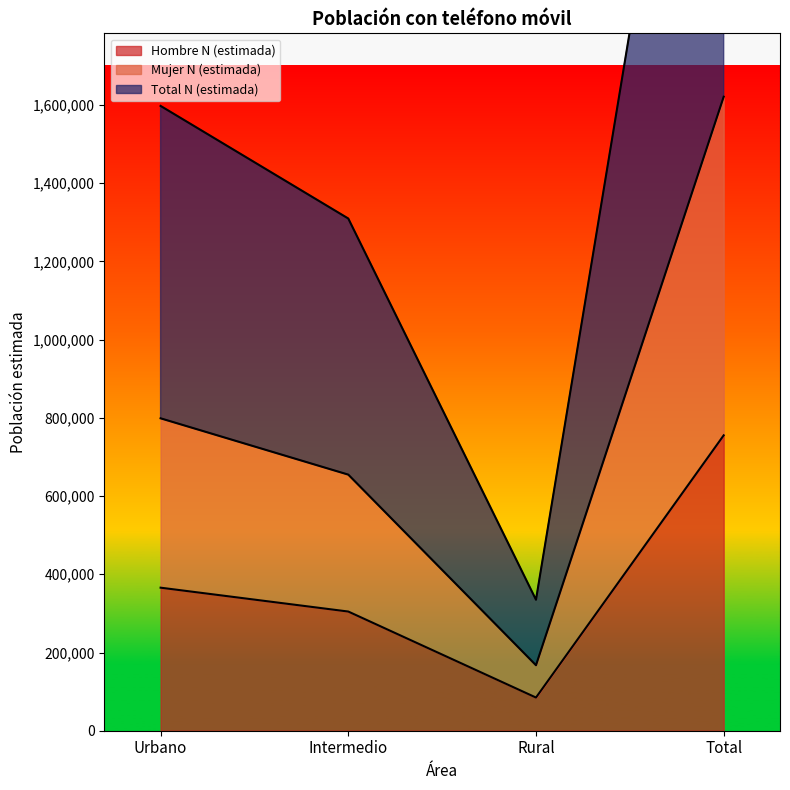

At which label does Total N (estimada) first exceed 1597536?

Total